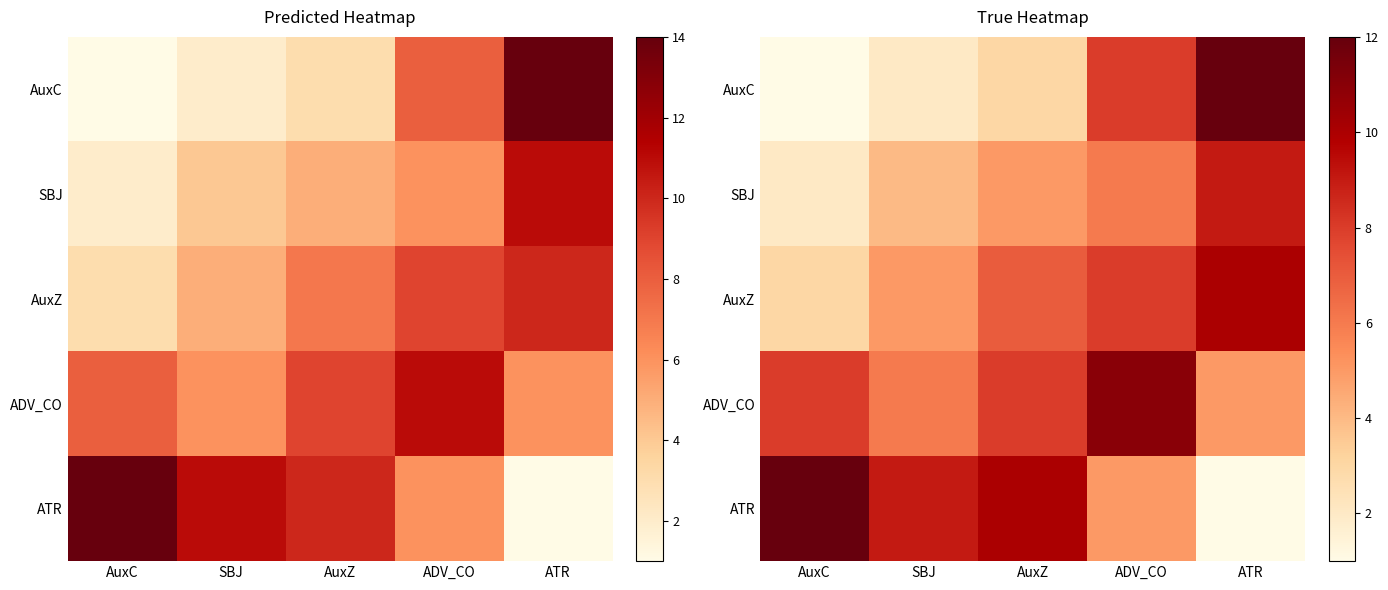

What is the difference between the second highest and second lowest values in the ATR series?

5